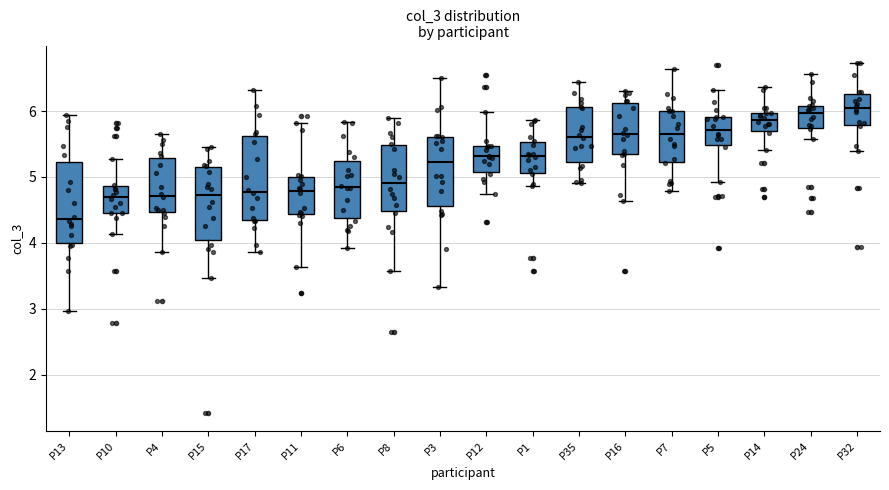

Reading left to right, read every box against the y-axis: the position of its median line, the range the box covers, and the ends of its whiskers. The values are not printed on the chart, so give them approximately, as read against the axis.

P13: median 4.4, box 4.0 to 5.2, whiskers 3.0 to 5.9
P10: median 4.7, box 4.4 to 4.9, whiskers 4.1 to 5.3
P4: median 4.7, box 4.5 to 5.3, whiskers 3.9 to 5.7
P15: median 4.7, box 4.0 to 5.1, whiskers 3.5 to 5.4
P17: median 4.8, box 4.3 to 5.6, whiskers 3.9 to 6.3
P11: median 4.8, box 4.4 to 5.0, whiskers 3.6 to 5.8
P6: median 4.8, box 4.4 to 5.2, whiskers 3.9 to 5.8
P8: median 4.9, box 4.5 to 5.5, whiskers 3.6 to 5.9
P3: median 5.2, box 4.6 to 5.6, whiskers 3.3 to 6.5
P12: median 5.3, box 5.1 to 5.5, whiskers 4.7 to 6.0
P1: median 5.3, box 5.1 to 5.5, whiskers 4.9 to 5.9
P35: median 5.6, box 5.2 to 6.1, whiskers 4.9 to 6.4
P16: median 5.7, box 5.3 to 6.1, whiskers 4.6 to 6.3
P7: median 5.7, box 5.2 to 6.0, whiskers 4.8 to 6.6
P5: median 5.7, box 5.5 to 5.9, whiskers 4.9 to 6.3
P14: median 5.9, box 5.7 to 6.0, whiskers 5.4 to 6.4
P24: median 6.0, box 5.7 to 6.1, whiskers 5.6 to 6.6
P32: median 6.0, box 5.8 to 6.3, whiskers 5.4 to 6.7